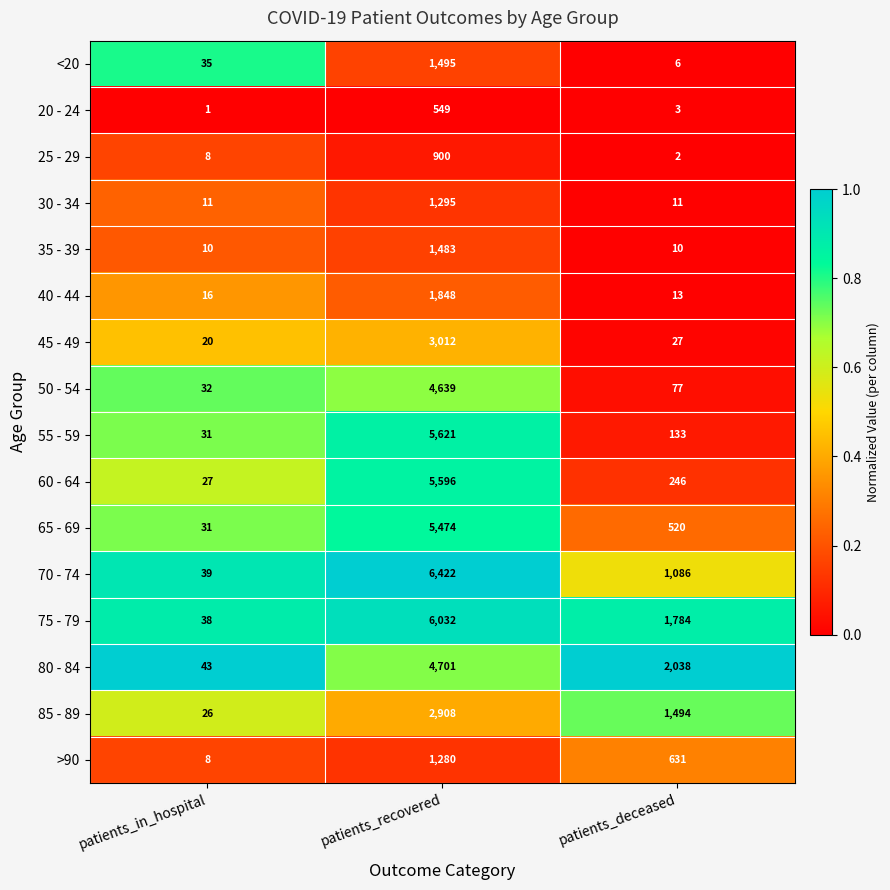

What is the difference between the maximum and minimum values in the <20 series?

1489